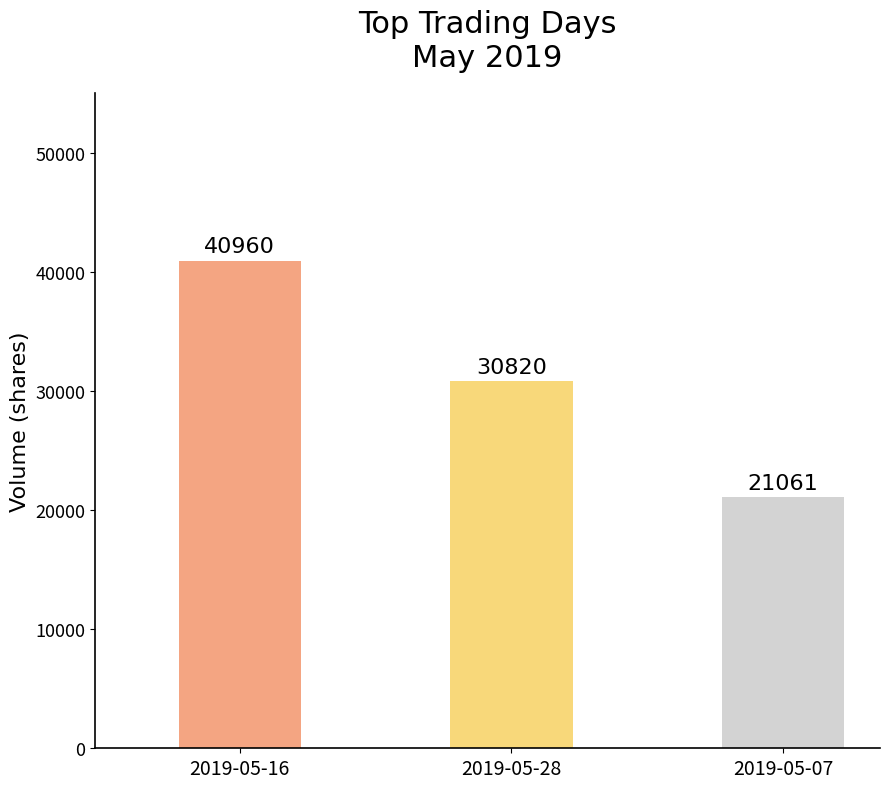

True or false: the data shows 30820 at 2019-05-28.

True